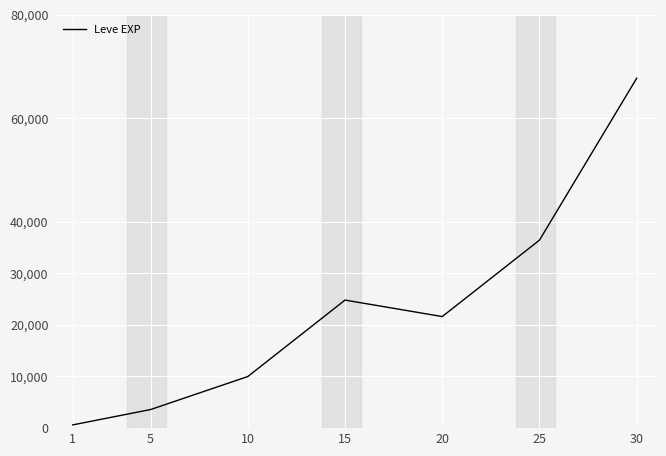

The value at 10 is 14768. True or false?

False